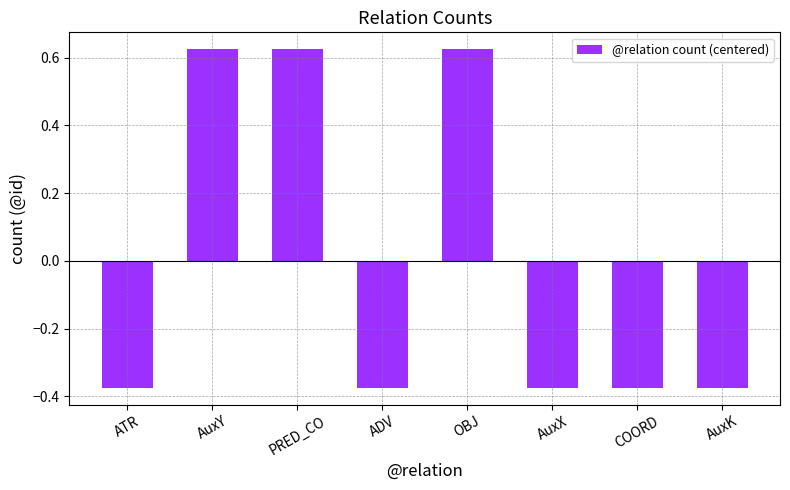

What is the difference between the values at PRED_CO and AuxK?

1.0